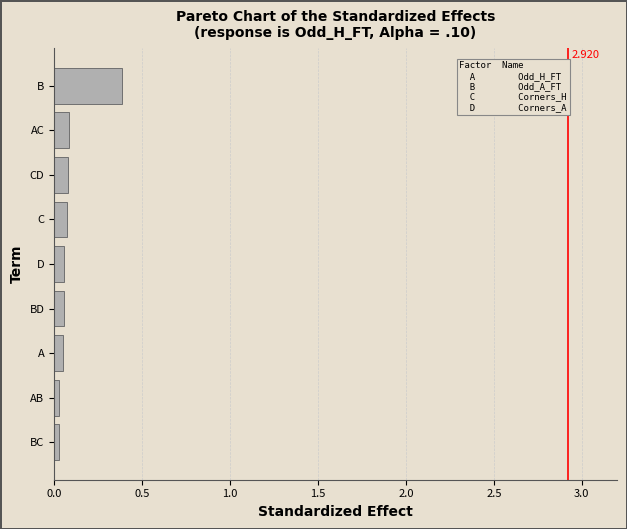

At which category does the chart reach its peak across all series?

B